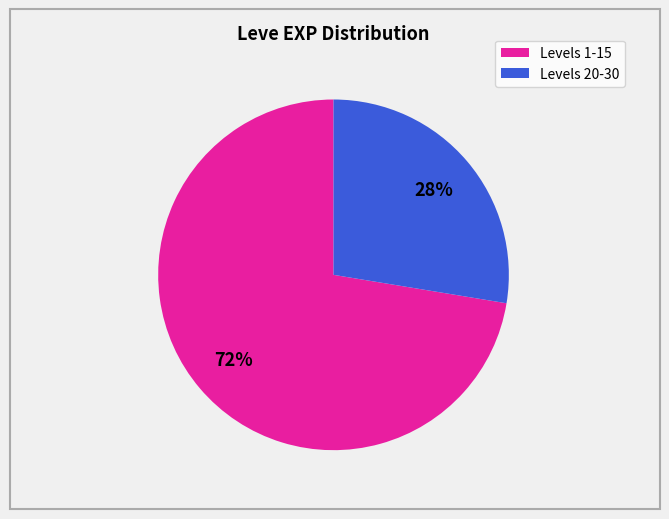

Does any single category account for the majority?

Yes